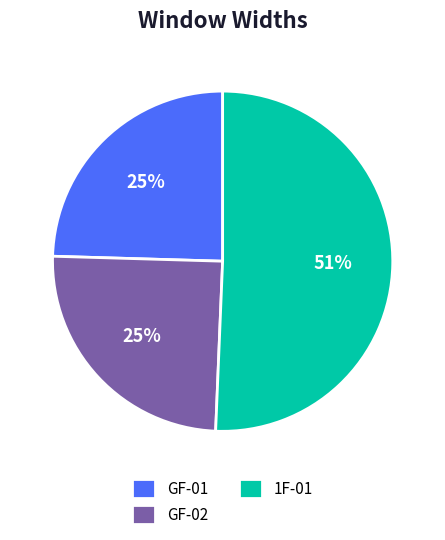

The GF-01 slice represents 32% of the pie. True or false?

False